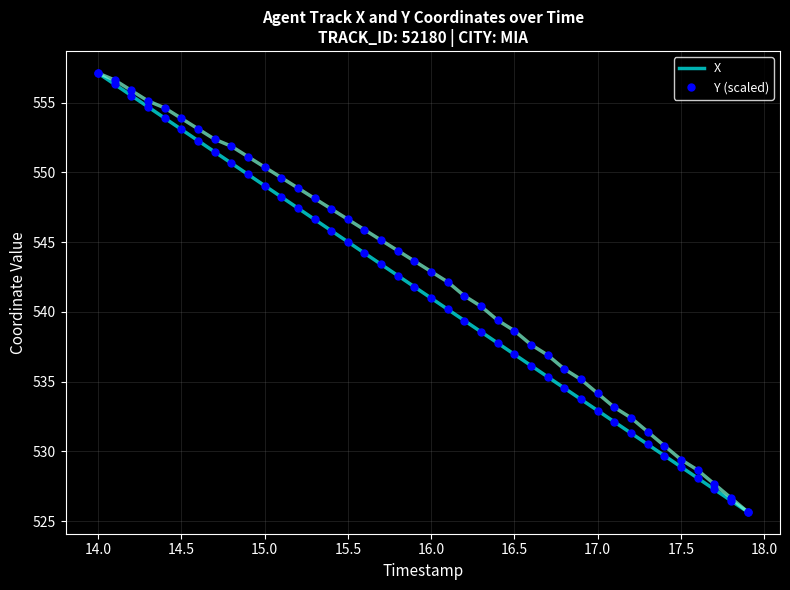

What is the lowest value of the Y (scaled) series?

525.7